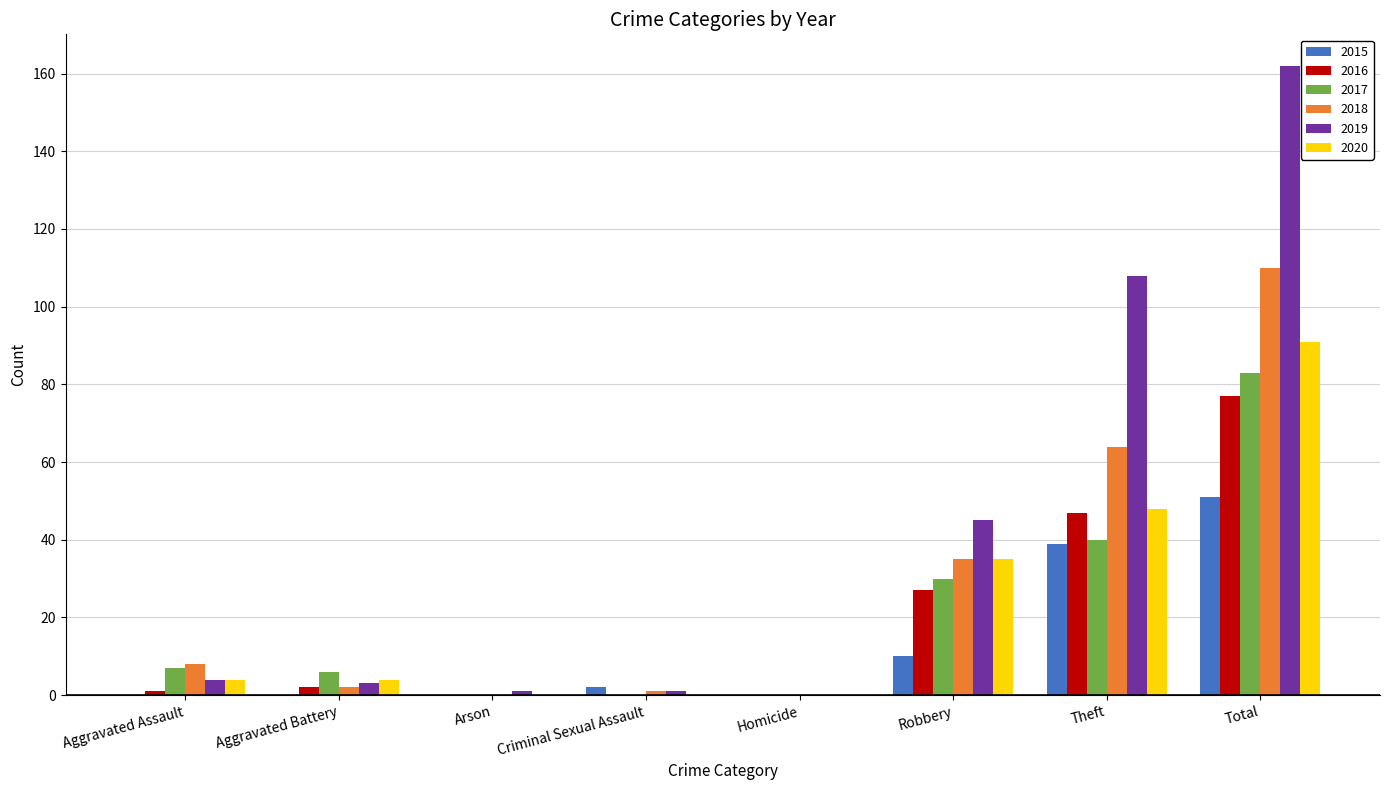

Which series has the largest range (max minus min)?

2019